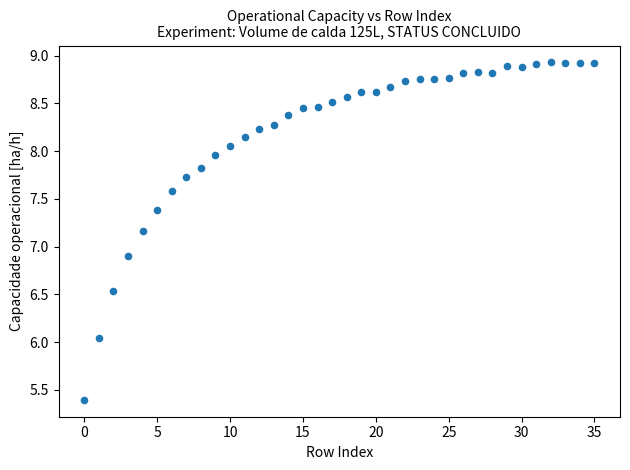

What is the range of Y values (max minus min)?

3.5